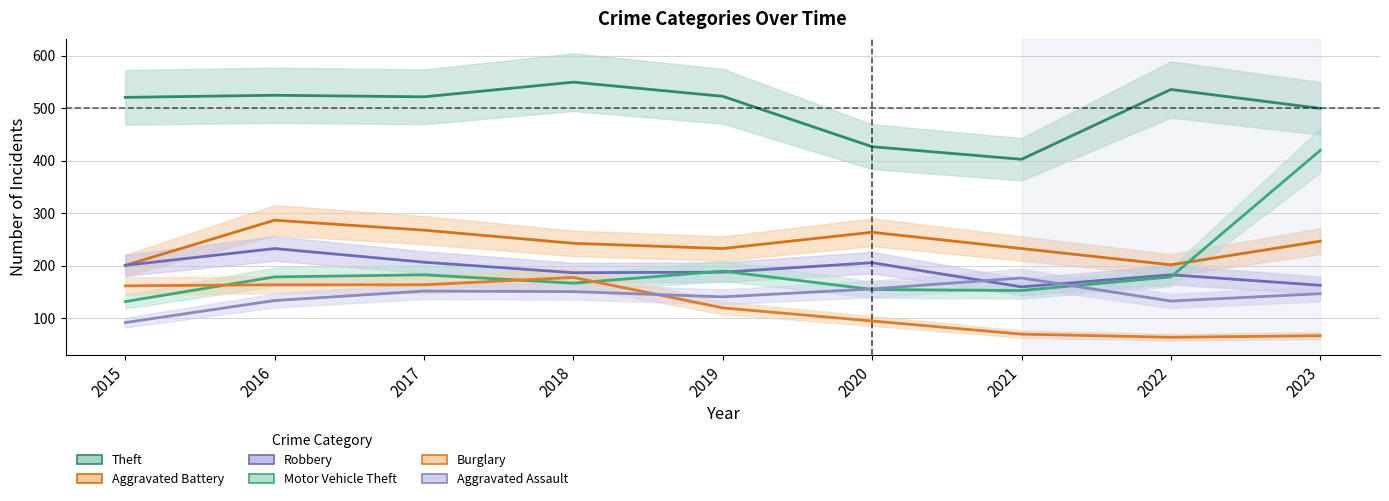

True or false: Robbery and Theft cross at least once.

False